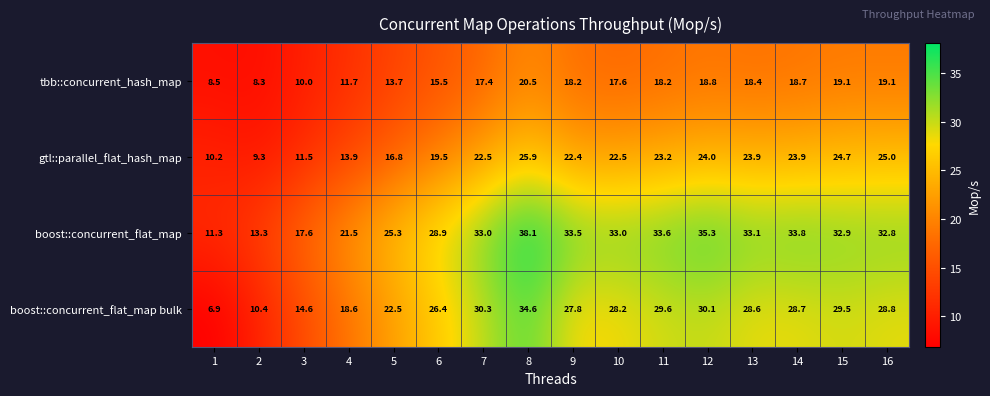

The value of tbb::concurrent_hash_map at 9 is 18.2. True or false?

True